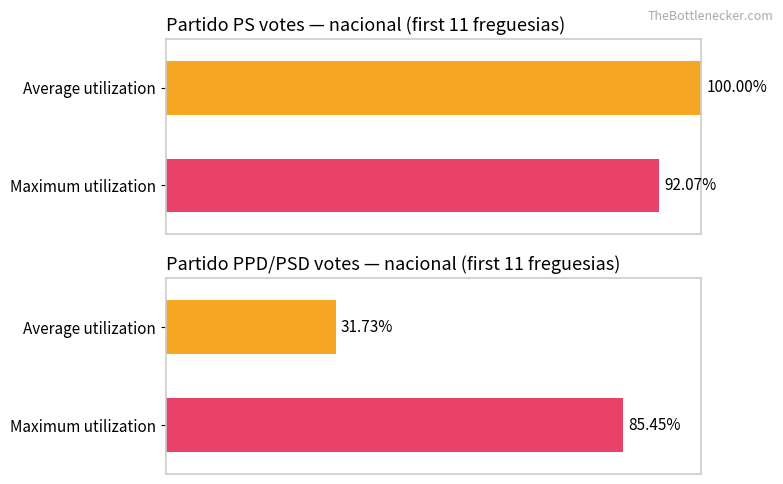

How many bars are there in each group?

2